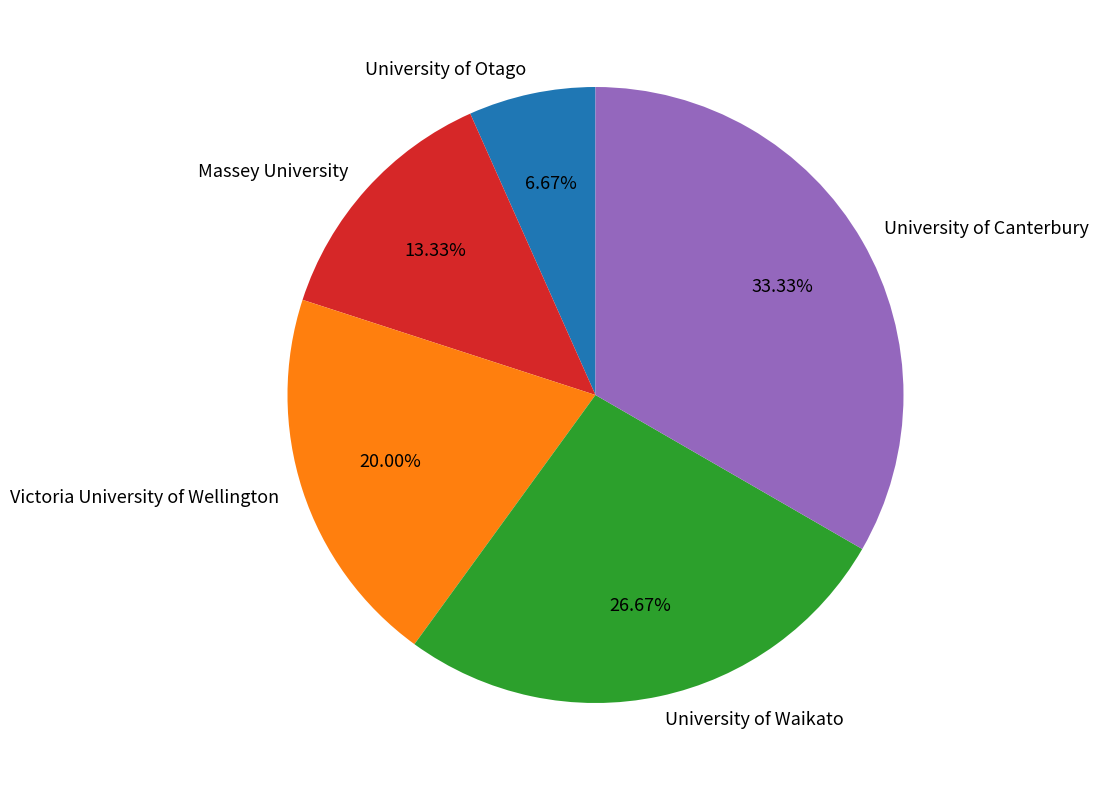

Does Massey University represent more than half of the total?

No